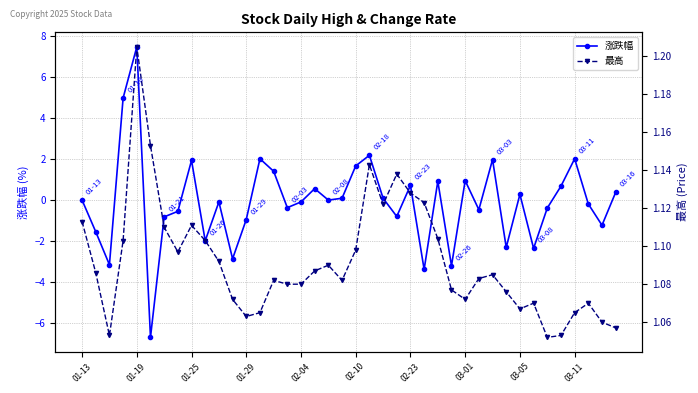

The 涨跌幅 series shows -2.4 at 33. True or false?

True